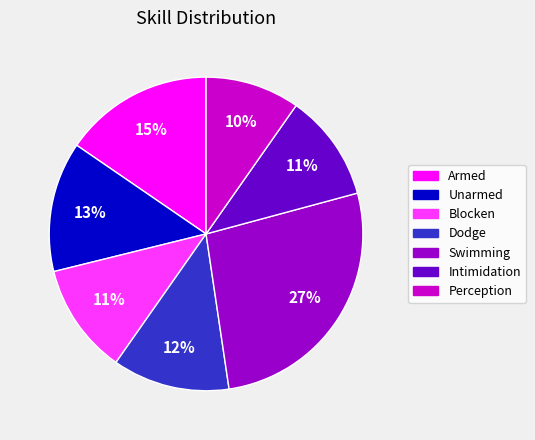

Is there any slice that represents more than half of the pie?

No